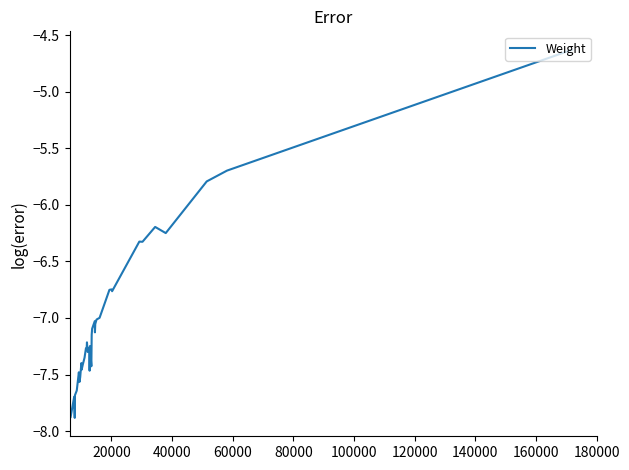

What is the maximum value shown in the chart?

-4.6